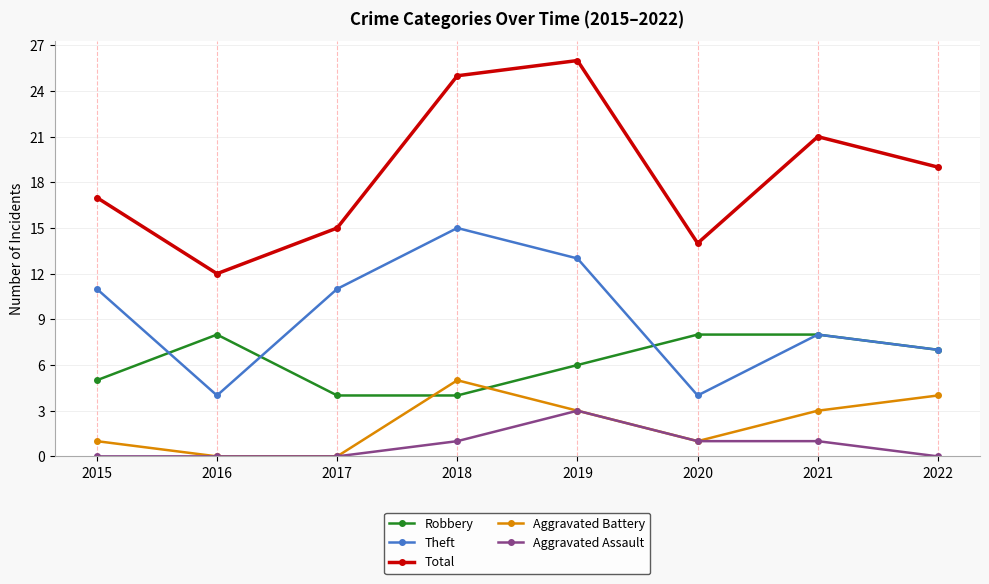

Read the Total value at 2021, to the nearest 10.

20